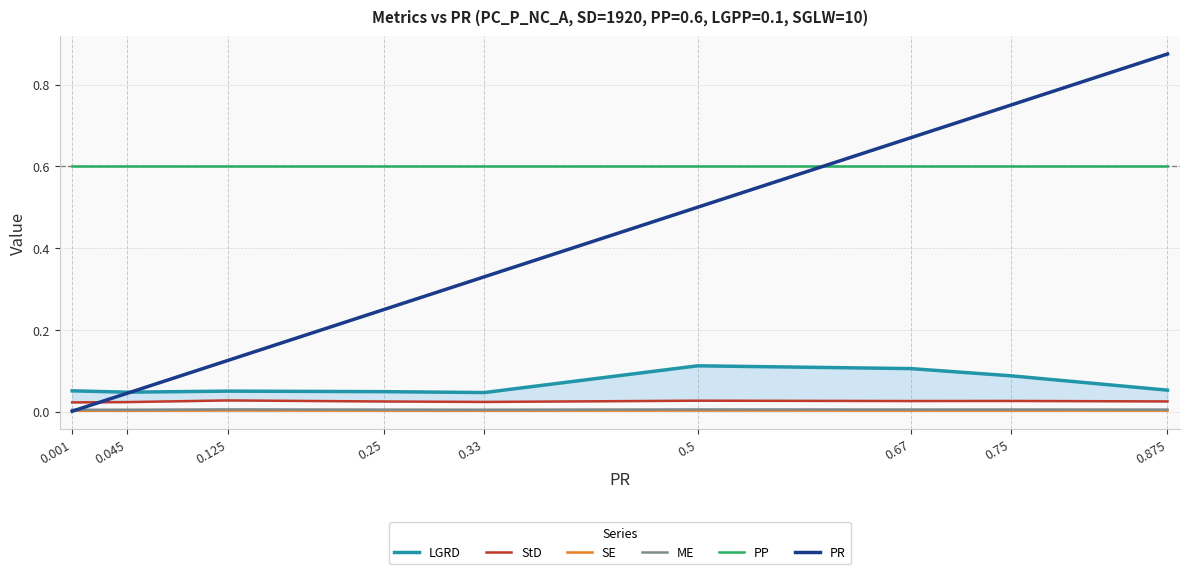

The PR series shows 0.0 at 0.001. True or false?

True